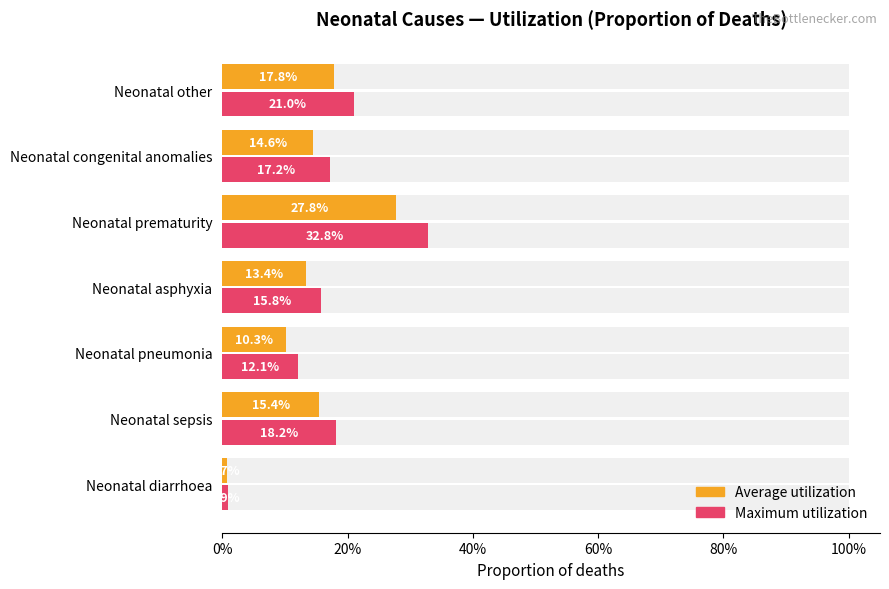

Reading left to right, transcribe all the data shown in this chart.

Average utilization: 0.0	0.2	0.1	0.1	0.3	0.1	0.2
Maximum utilization: 0.0	0.2	0.1	0.2	0.3	0.2	0.2